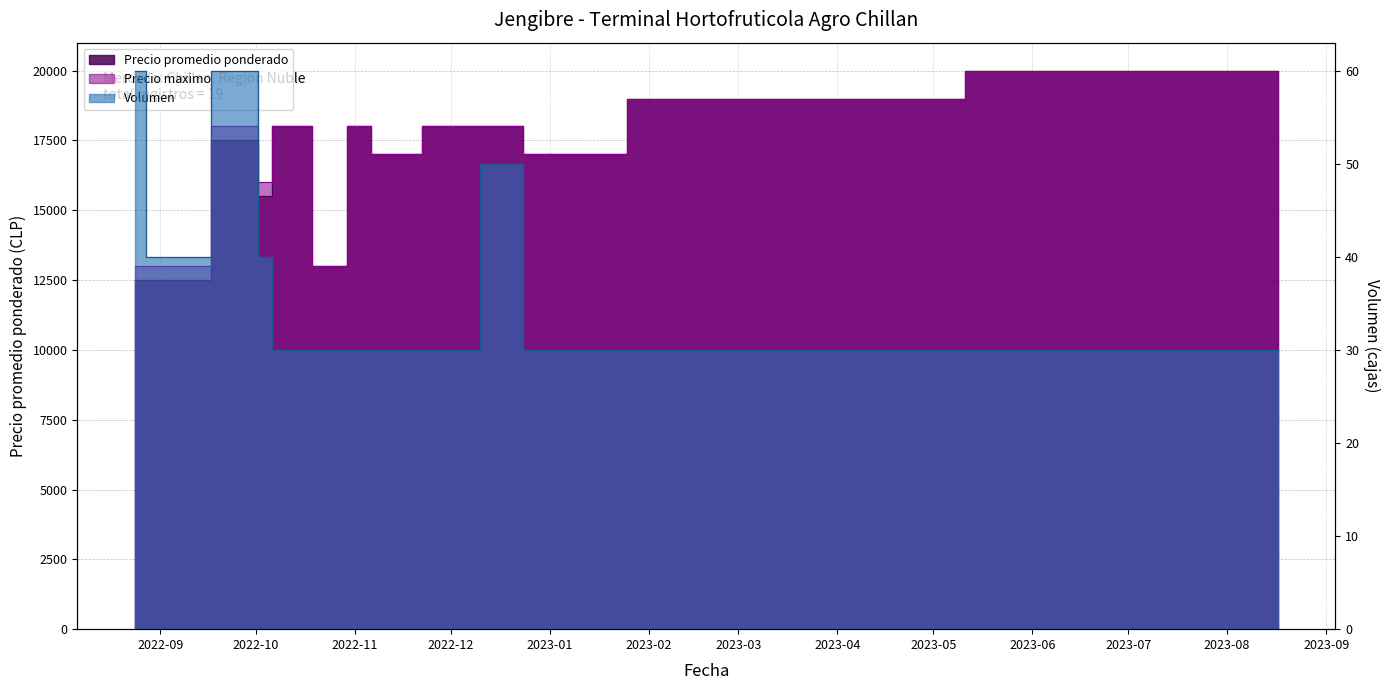

Rank the series by their maximum value, from highest to lowest.

Precio promedio ponderado, Precio maximo, Volumen